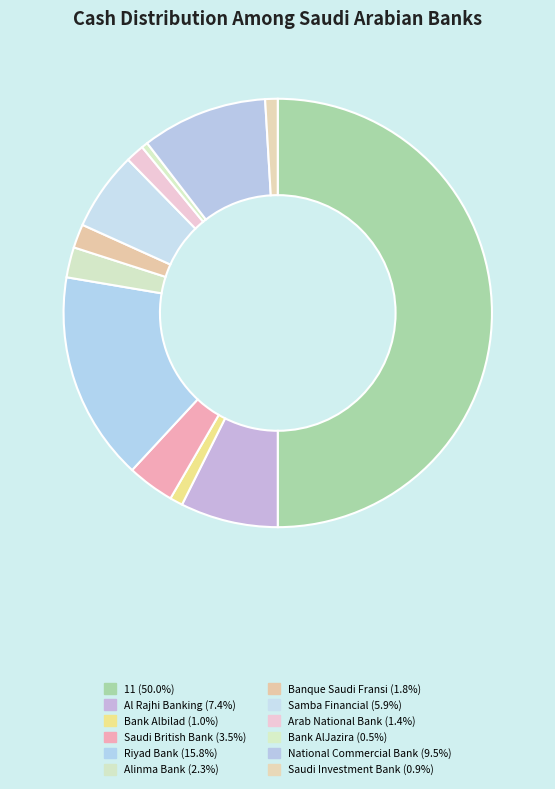

How many segments does this pie chart have?

12